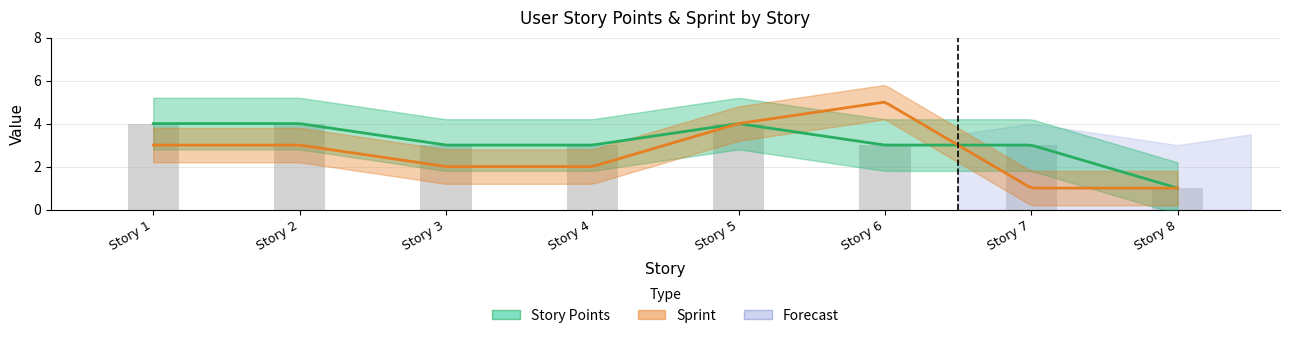

Does the chart contain stacked bars?

No